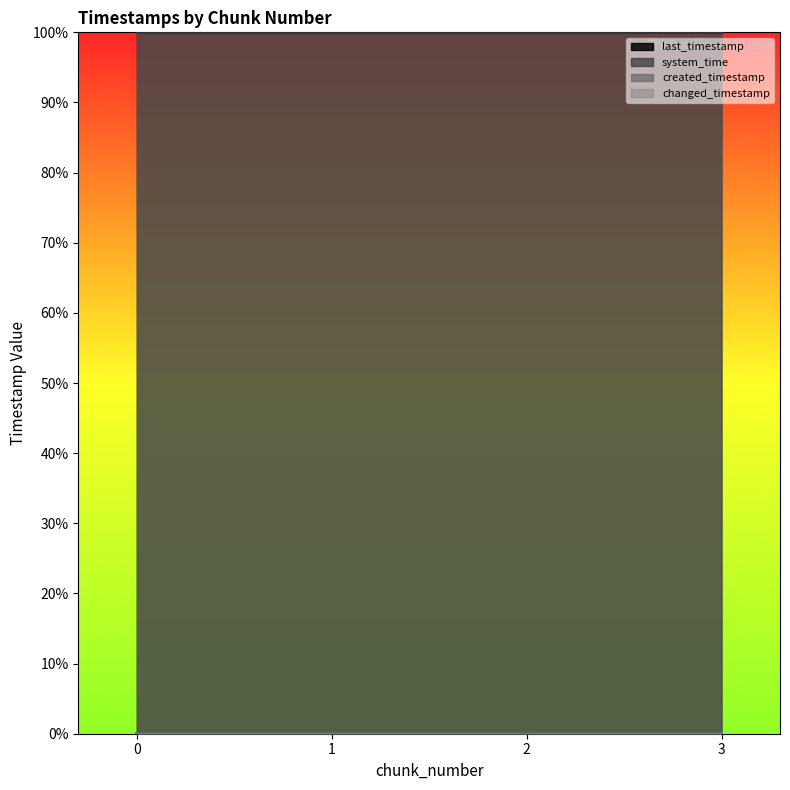

Which series has the largest range (max minus min)?

created_timestamp